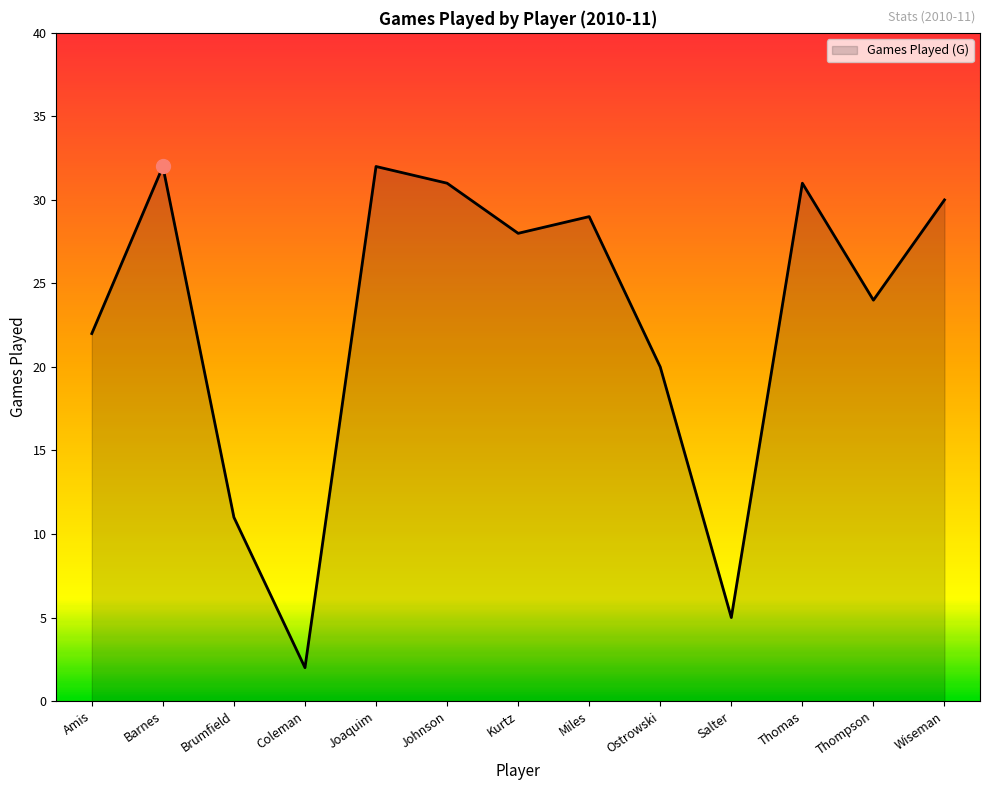

What is the maximum value shown in the chart?

32